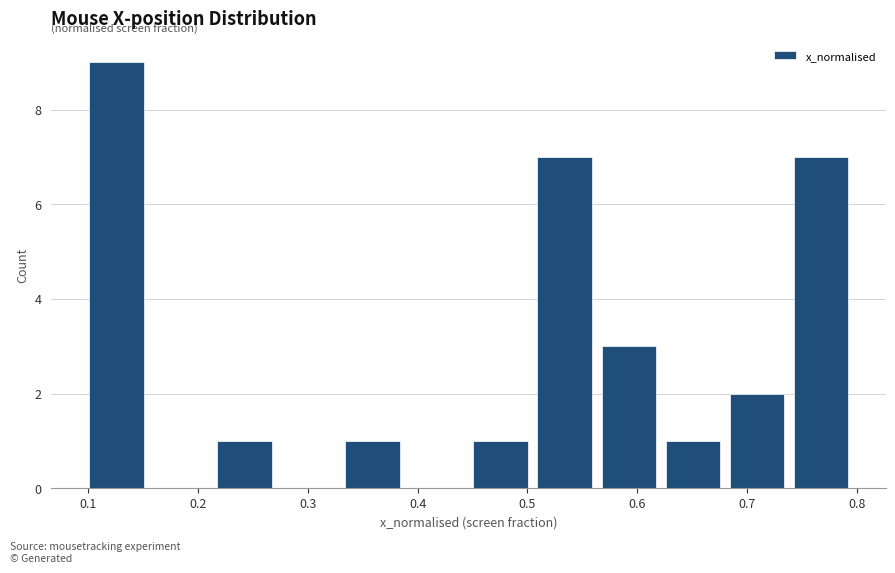

Which range on the x-axis has the tallest bar?

0.10 to 0.15